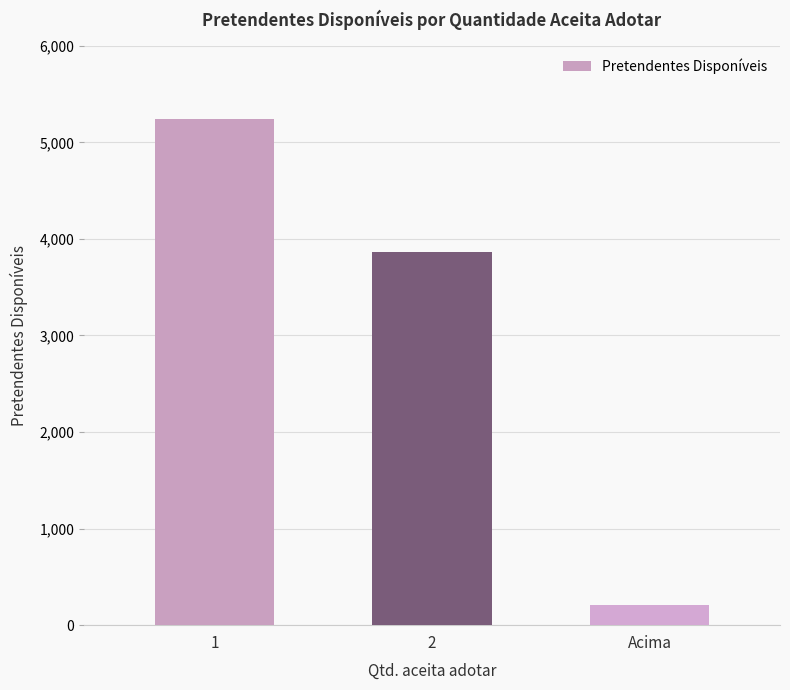

Reading left to right, transcribe all the data shown in this chart.

1=5247	2=3868	Acima=205